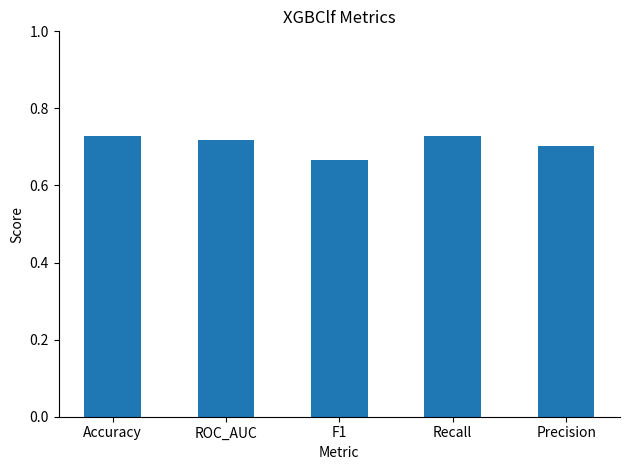

What is the difference between the second highest and minimum values?

0.1